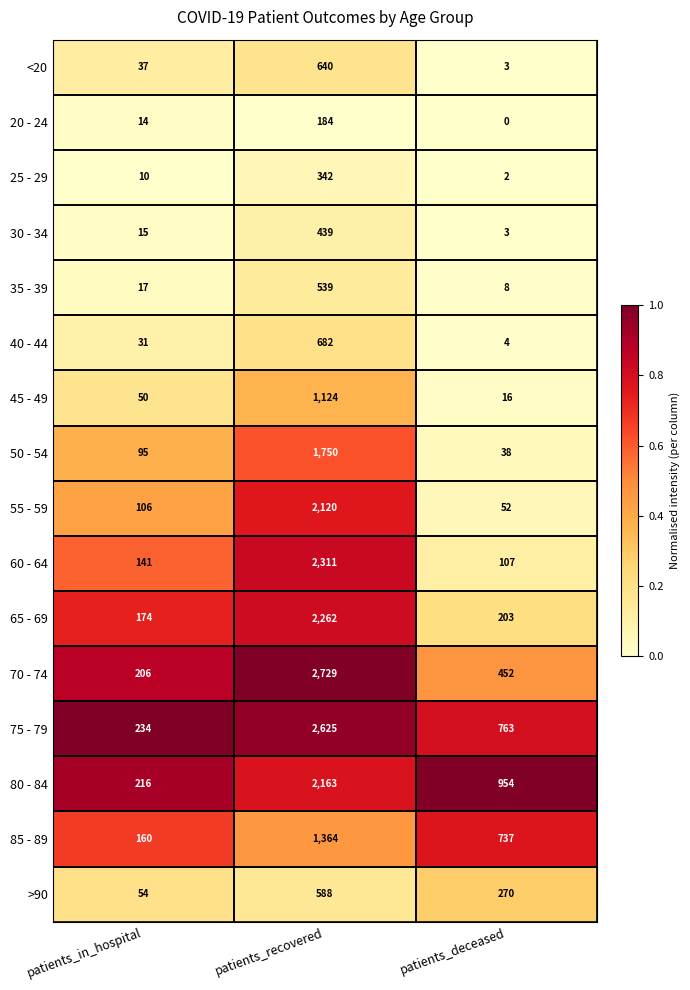

Rank the categories by 60 - 64 value from lowest to highest.

patients_deceased, patients_in_hospital, patients_recovered